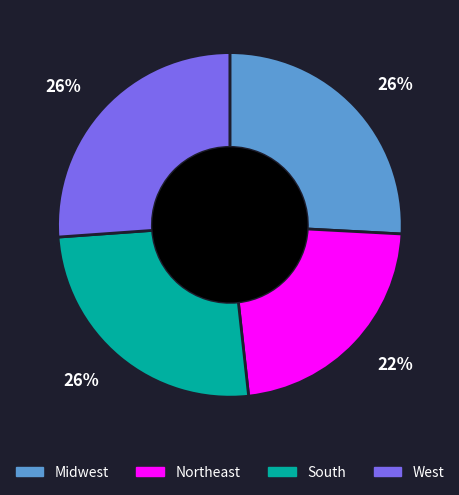

Is there any slice that represents more than half of the pie?

No